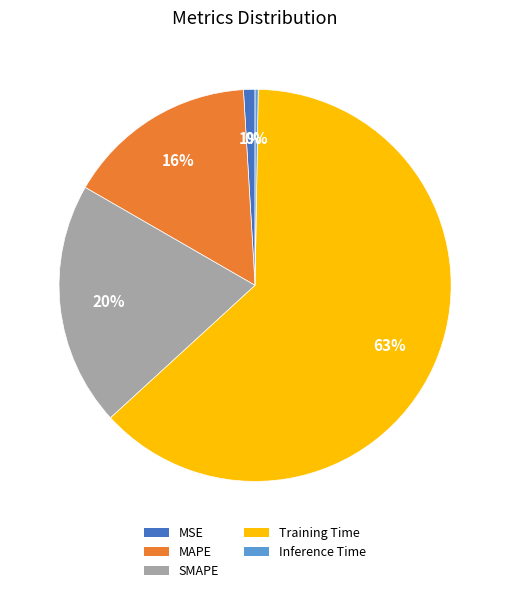

Is the sum of Training Time and SMAPE greater than half?

Yes